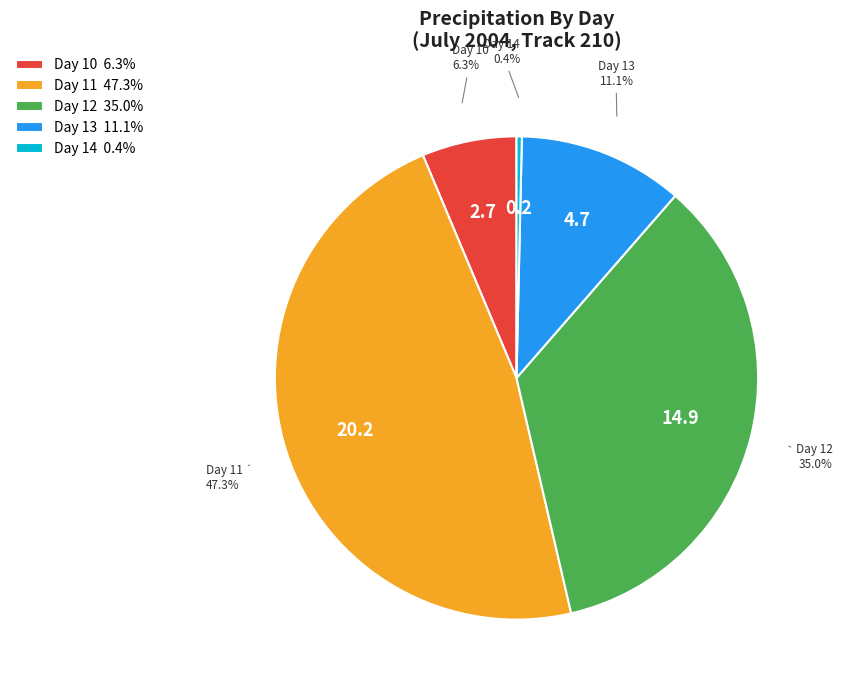

Is the sum of Day 10 6.3% and Day 13 11.1% greater than half?

No